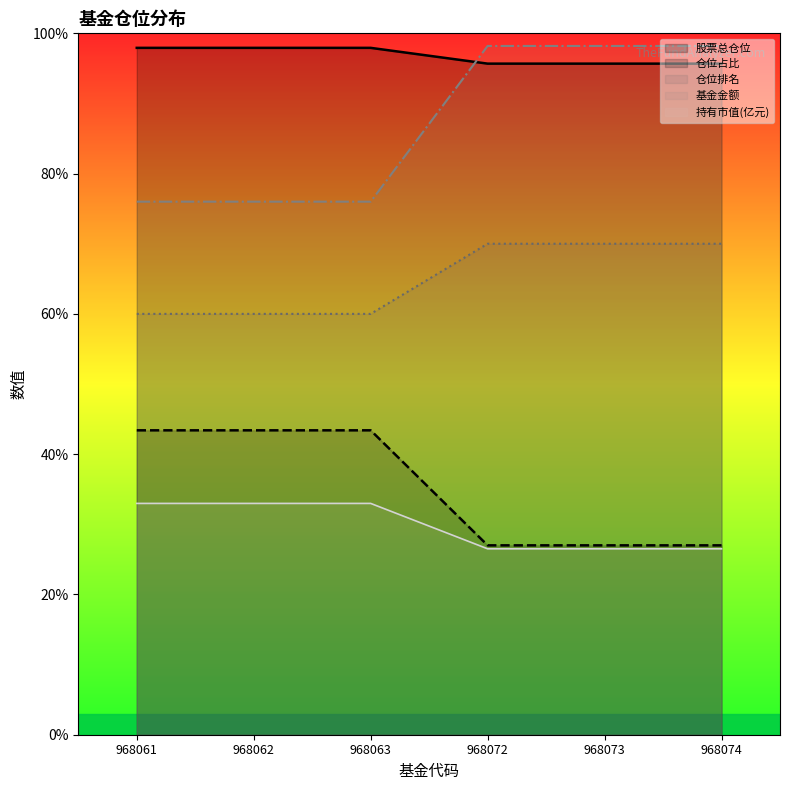

True or false: 股票总仓位 has more than 0 points higher than both neighbors.

False